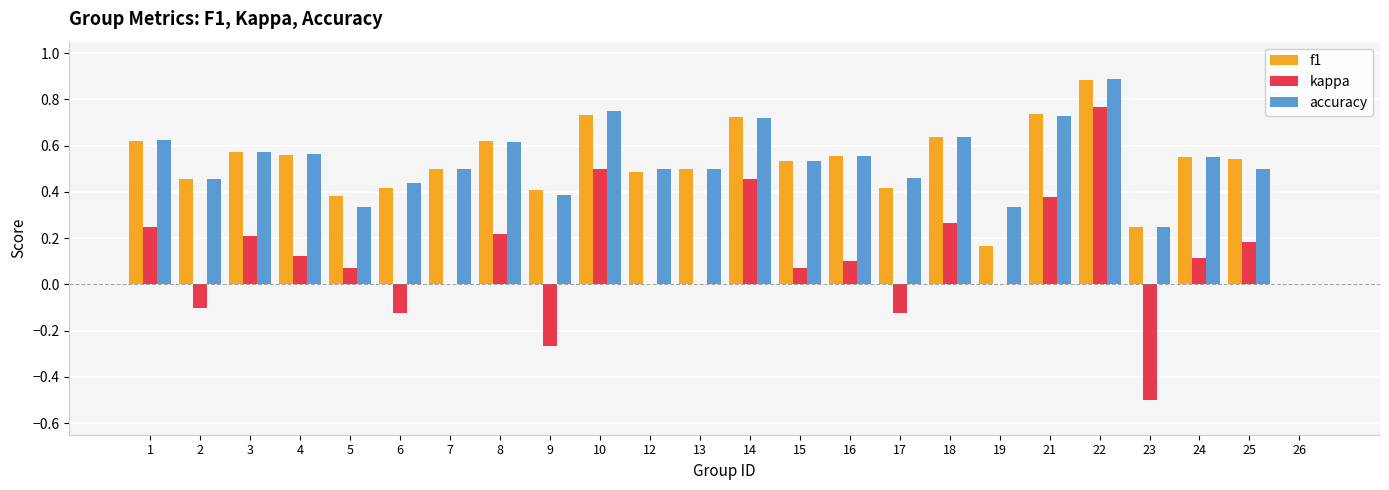

What is the sum of all f1 values?

12.3